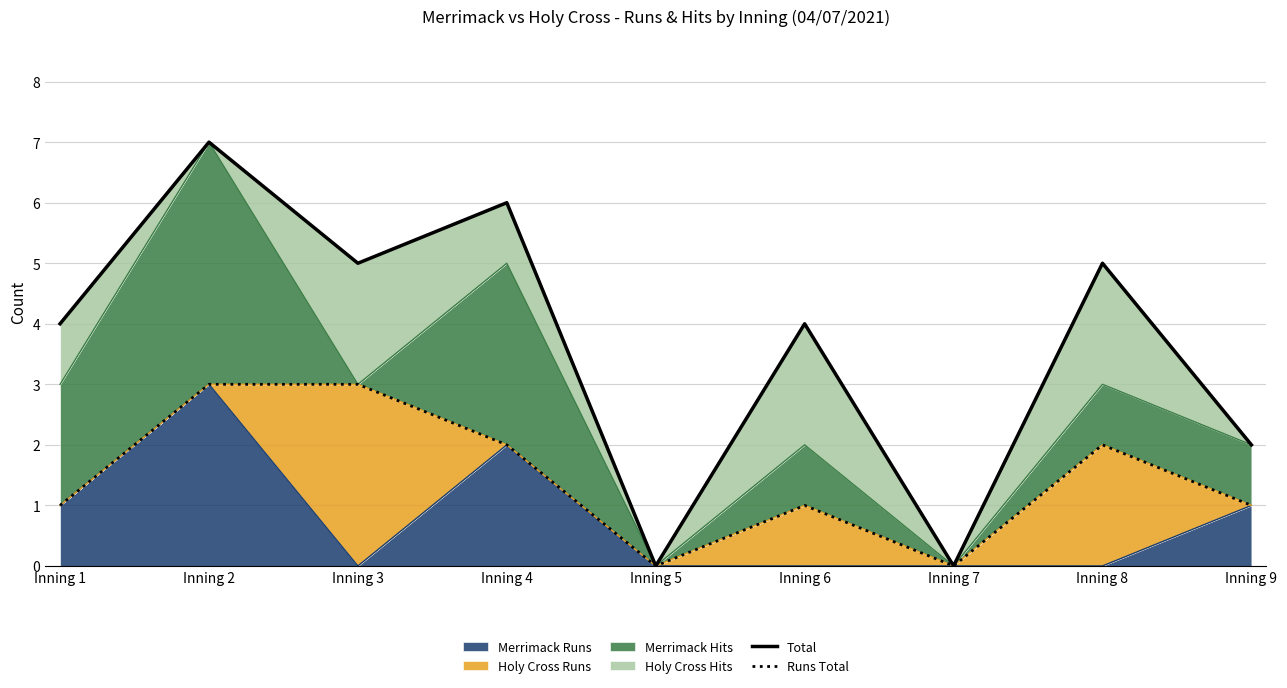

Which series has the largest total across all categories?

Total